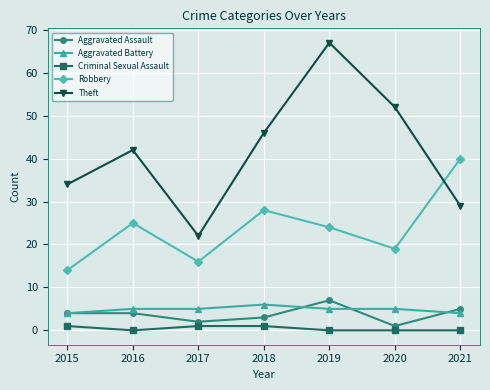

What is the value of the Theft point at the 3rd from the left?

22